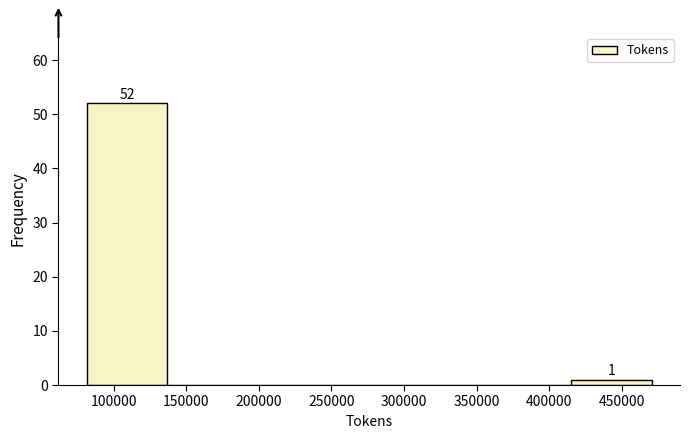

Over which range of the x-axis is the bar tallest?

80000 to 135000